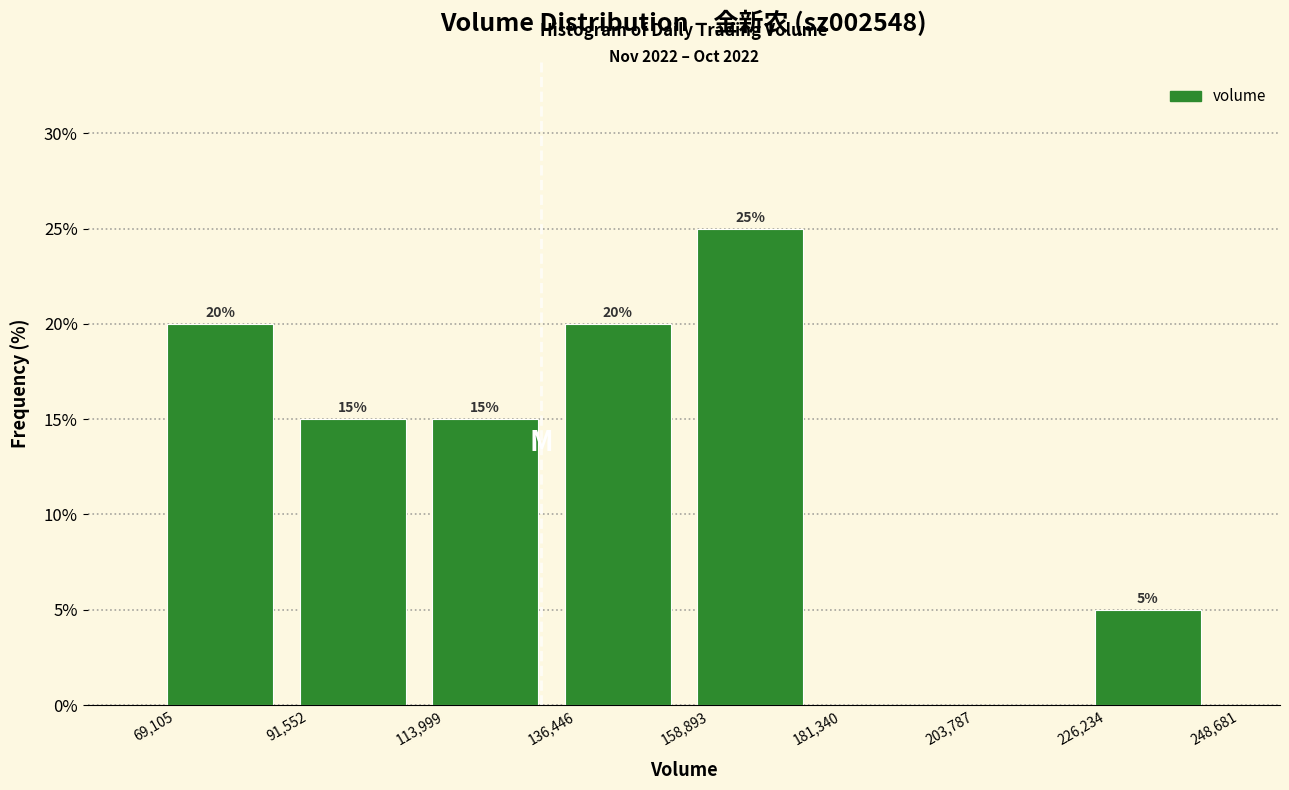

Which range on the x-axis has the tallest bar?

158,893 to 181,340